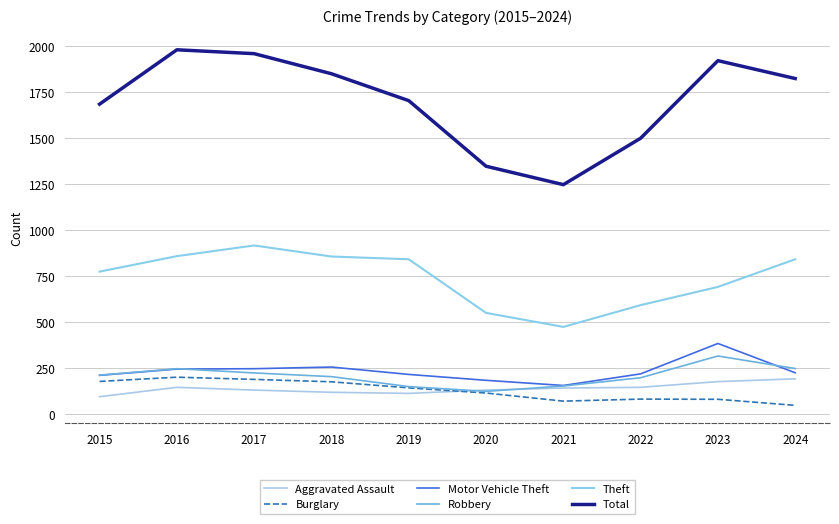

Reading right to left, transcribe all the data shown in this chart.

Aggravated Assault: 192	177	146	142	131	113	119	131	146	95
Burglary: 48	81	82	71	115	143	176	189	201	178
Motor Vehicle Theft: 225	384	219	156	184	216	256	247	245	211
Robbery: 248	316	198	153	124	150	204	224	247	212
Theft: 841	691	592	474	550	841	856	916	858	774
Total: 1822	1919	1498	1246	1346	1702	1848	1957	1978	1683